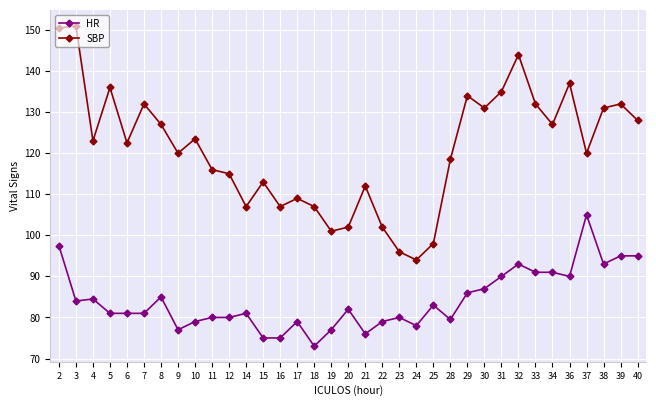

What is the sum of all HR values?

2943.5